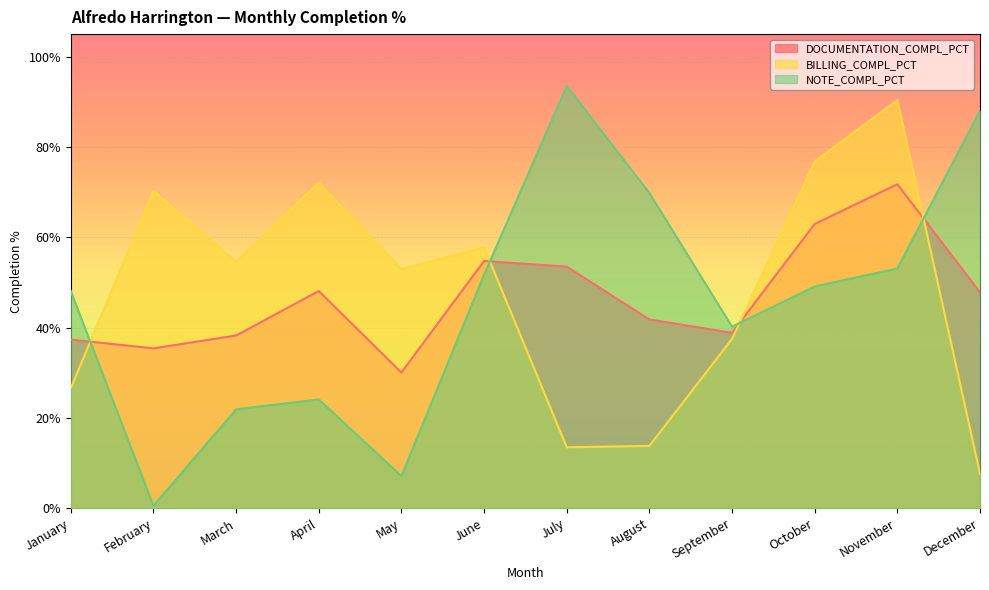

Where do NOTE_COMPL_PCT and DOCUMENTATION_COMPL_PCT first cross each other?

January and February